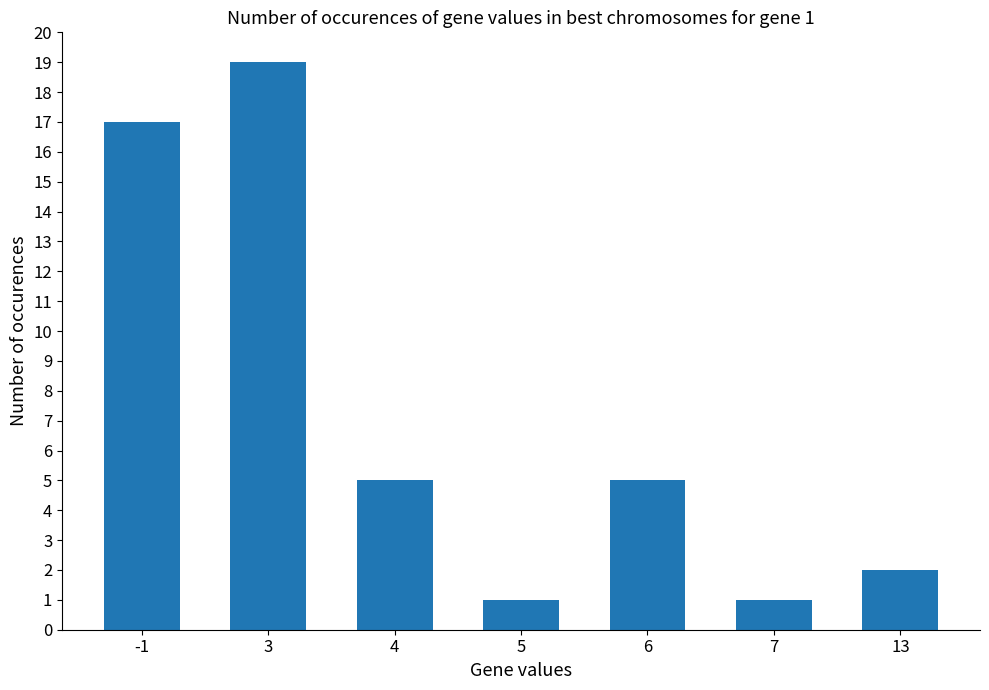

Which label corresponds to the largest value in the chart?

3